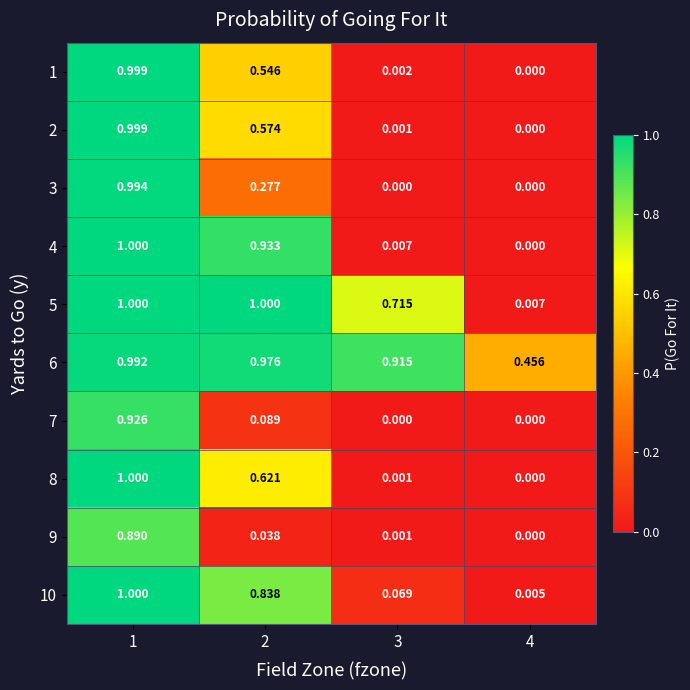

At which category is the sum across all series the highest?

1